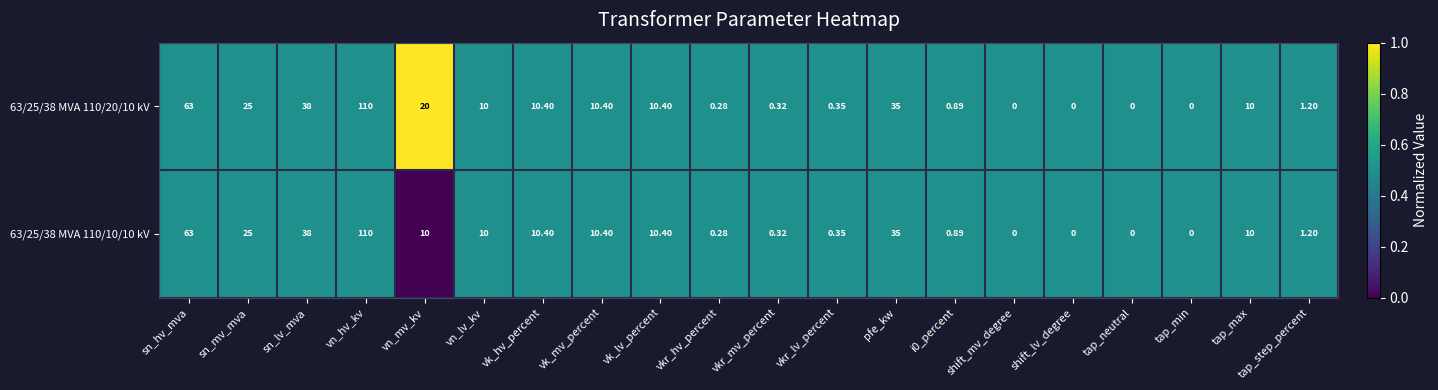

At which label is 63/25/38 MVA 110/10/10 kV closest to 55?

sn_hv_mva